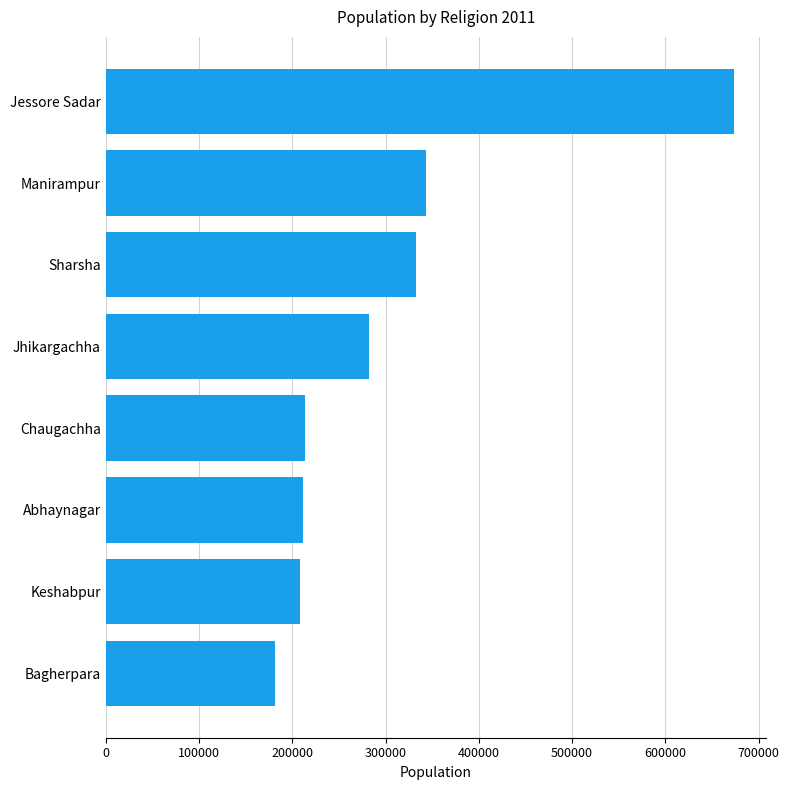

Which label corresponds to the smallest value in the chart?

Bagherpara